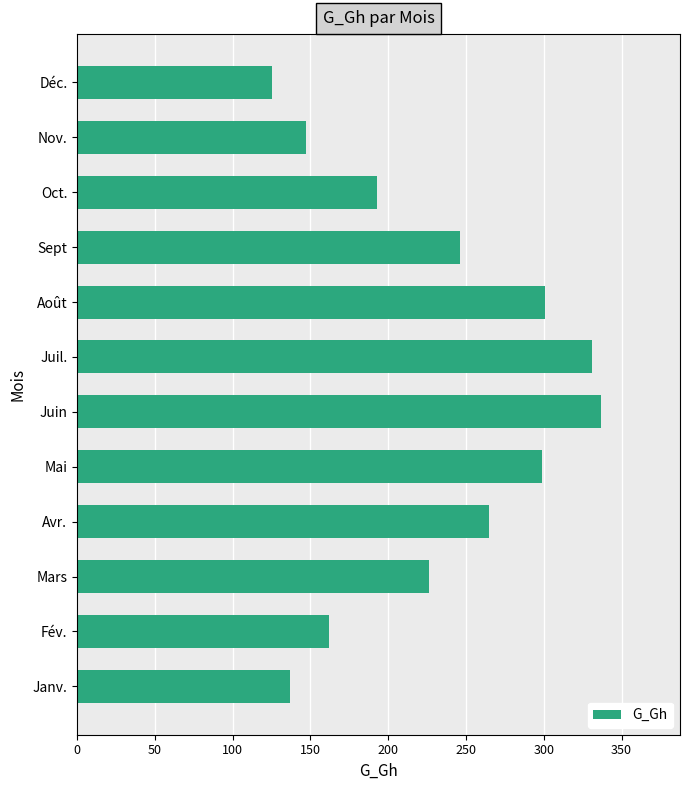

Is it true that the value at Nov. is 147?

True